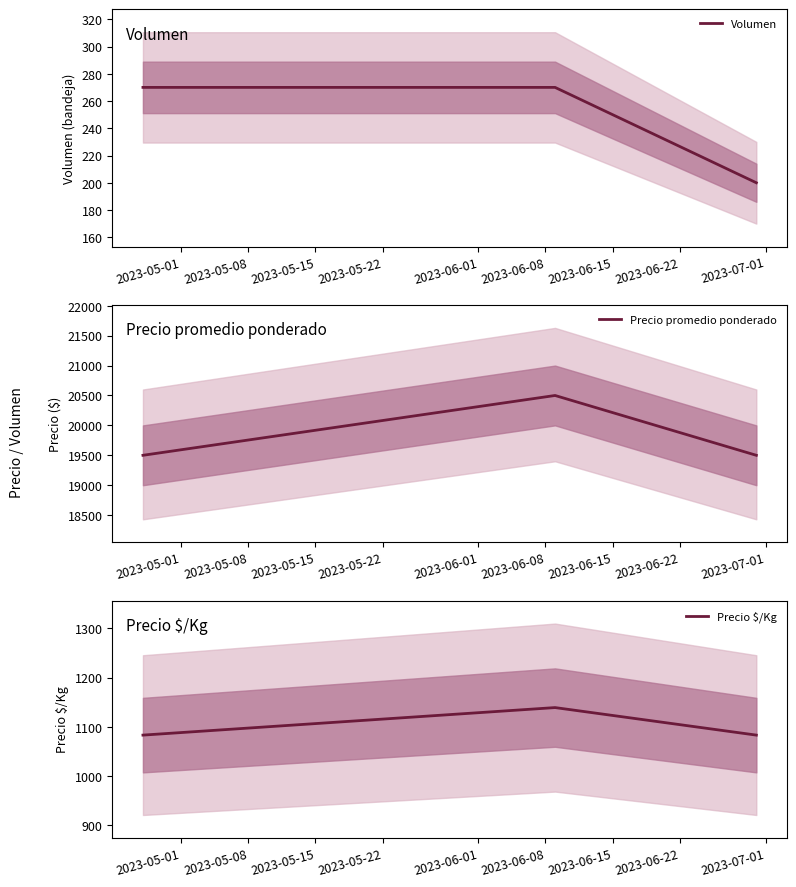

Rank the series by their maximum value, from highest to lowest.

Precio promedio ponderado, Precio $/Kg, Volumen